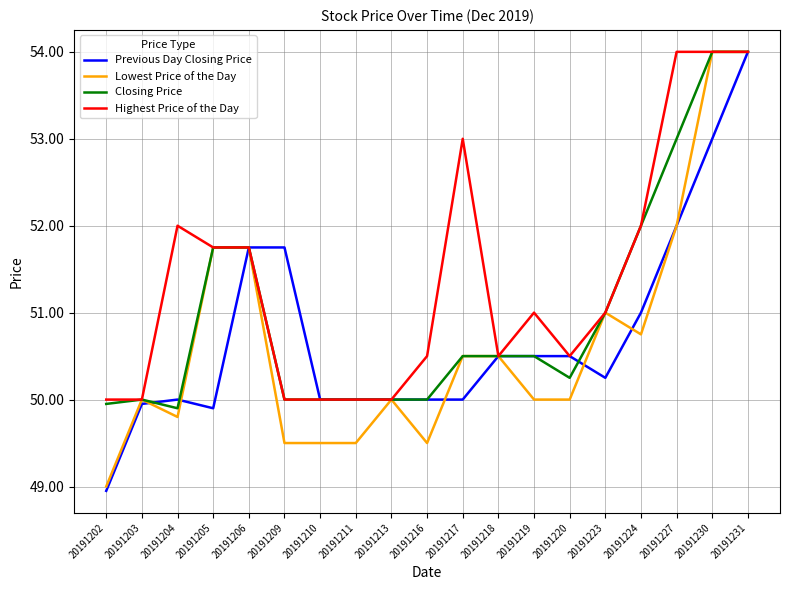

The Highest Price of the Day series shows 85.2 at 20191210. True or false?

False